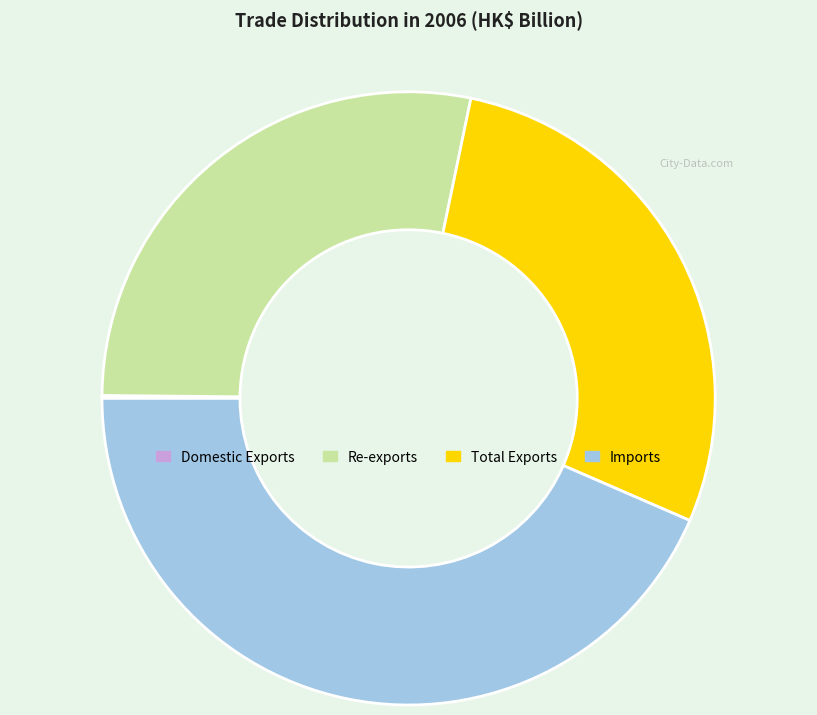

Do Imports and Re-exports together represent more than half of the pie?

Yes